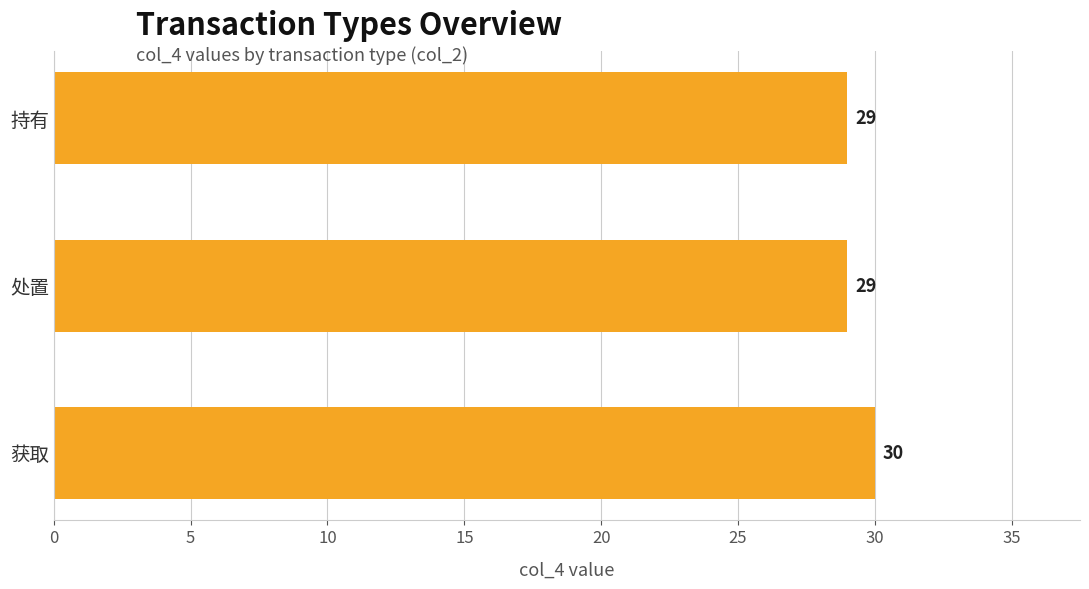

What is the difference between the maximum and minimum values?

1